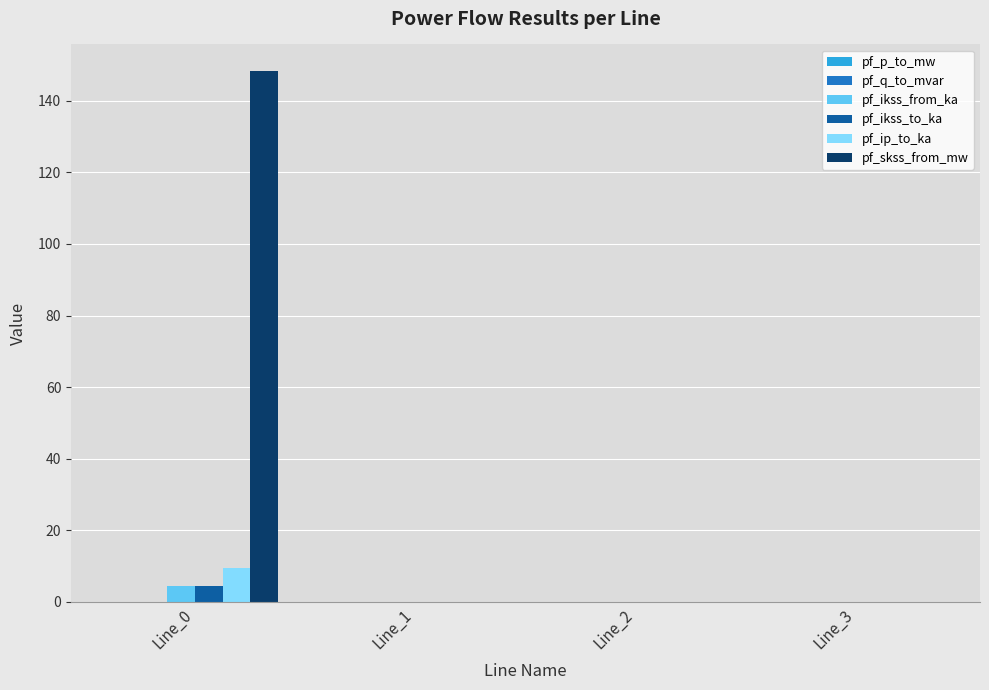

Which series has the largest total across all categories?

pf_skss_from_mw